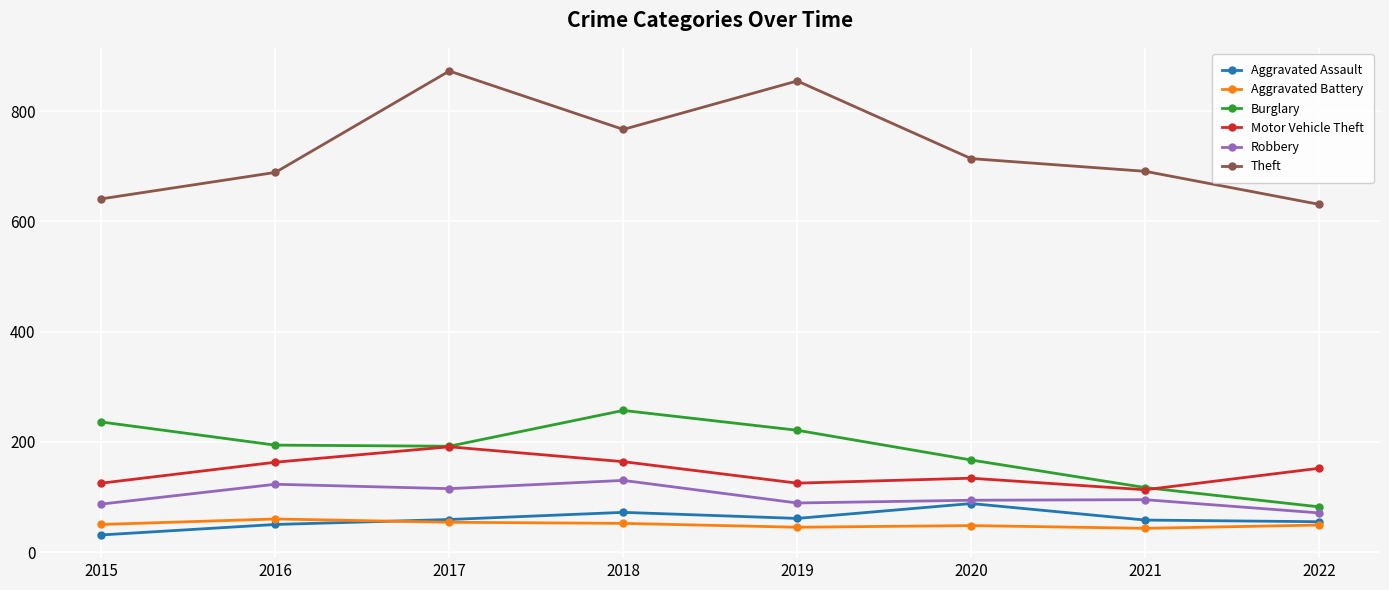

True or false: Theft has more than 1 interior local peaks.

True